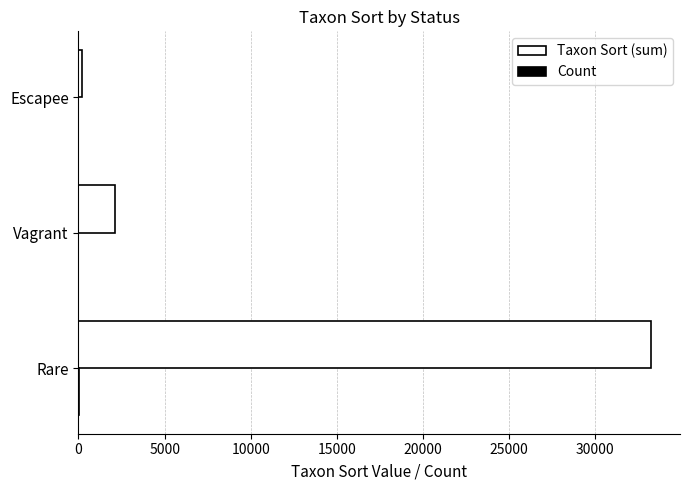

What is the highest value of the Taxon Sort (sum) series?

33249